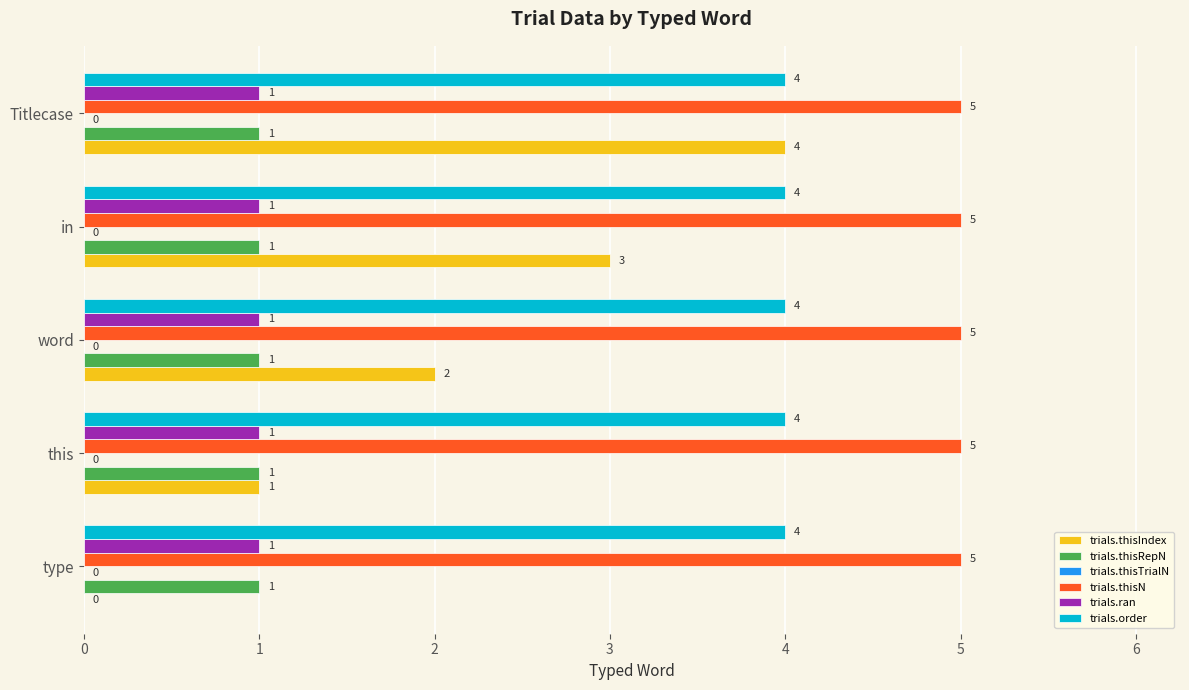

The value of trials.thisIndex at Titlecase is 4. True or false?

True